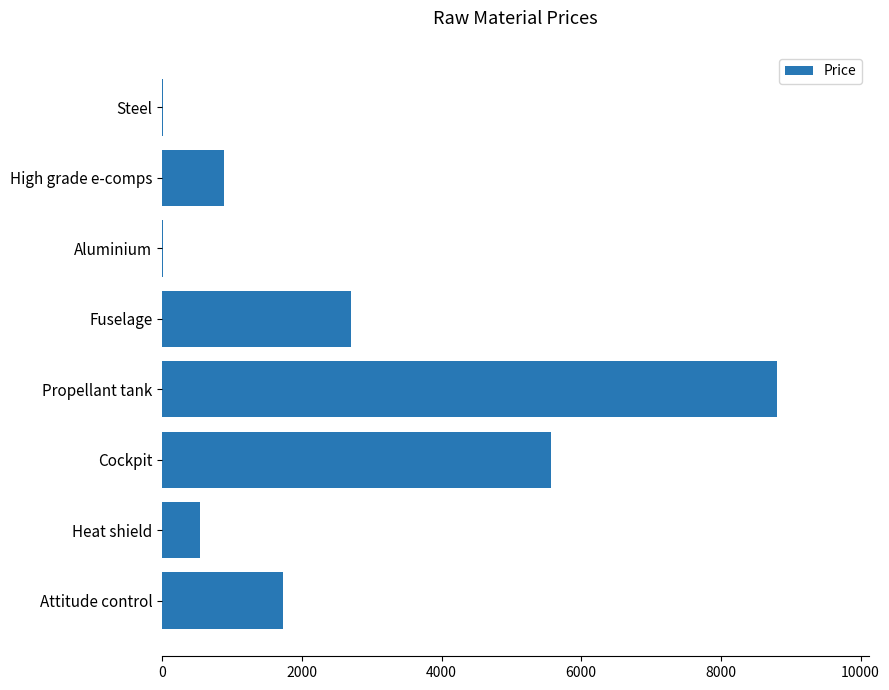

What is the sum of all values?

20263.9